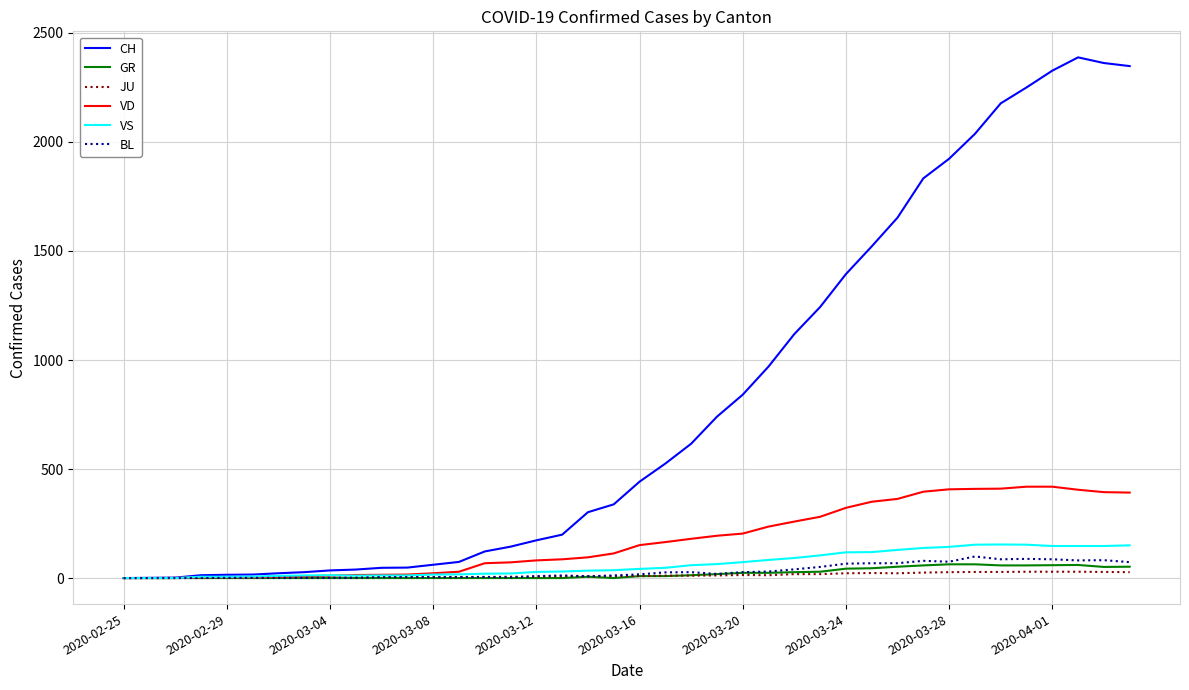

What is the maximum value shown in the chart?

2388